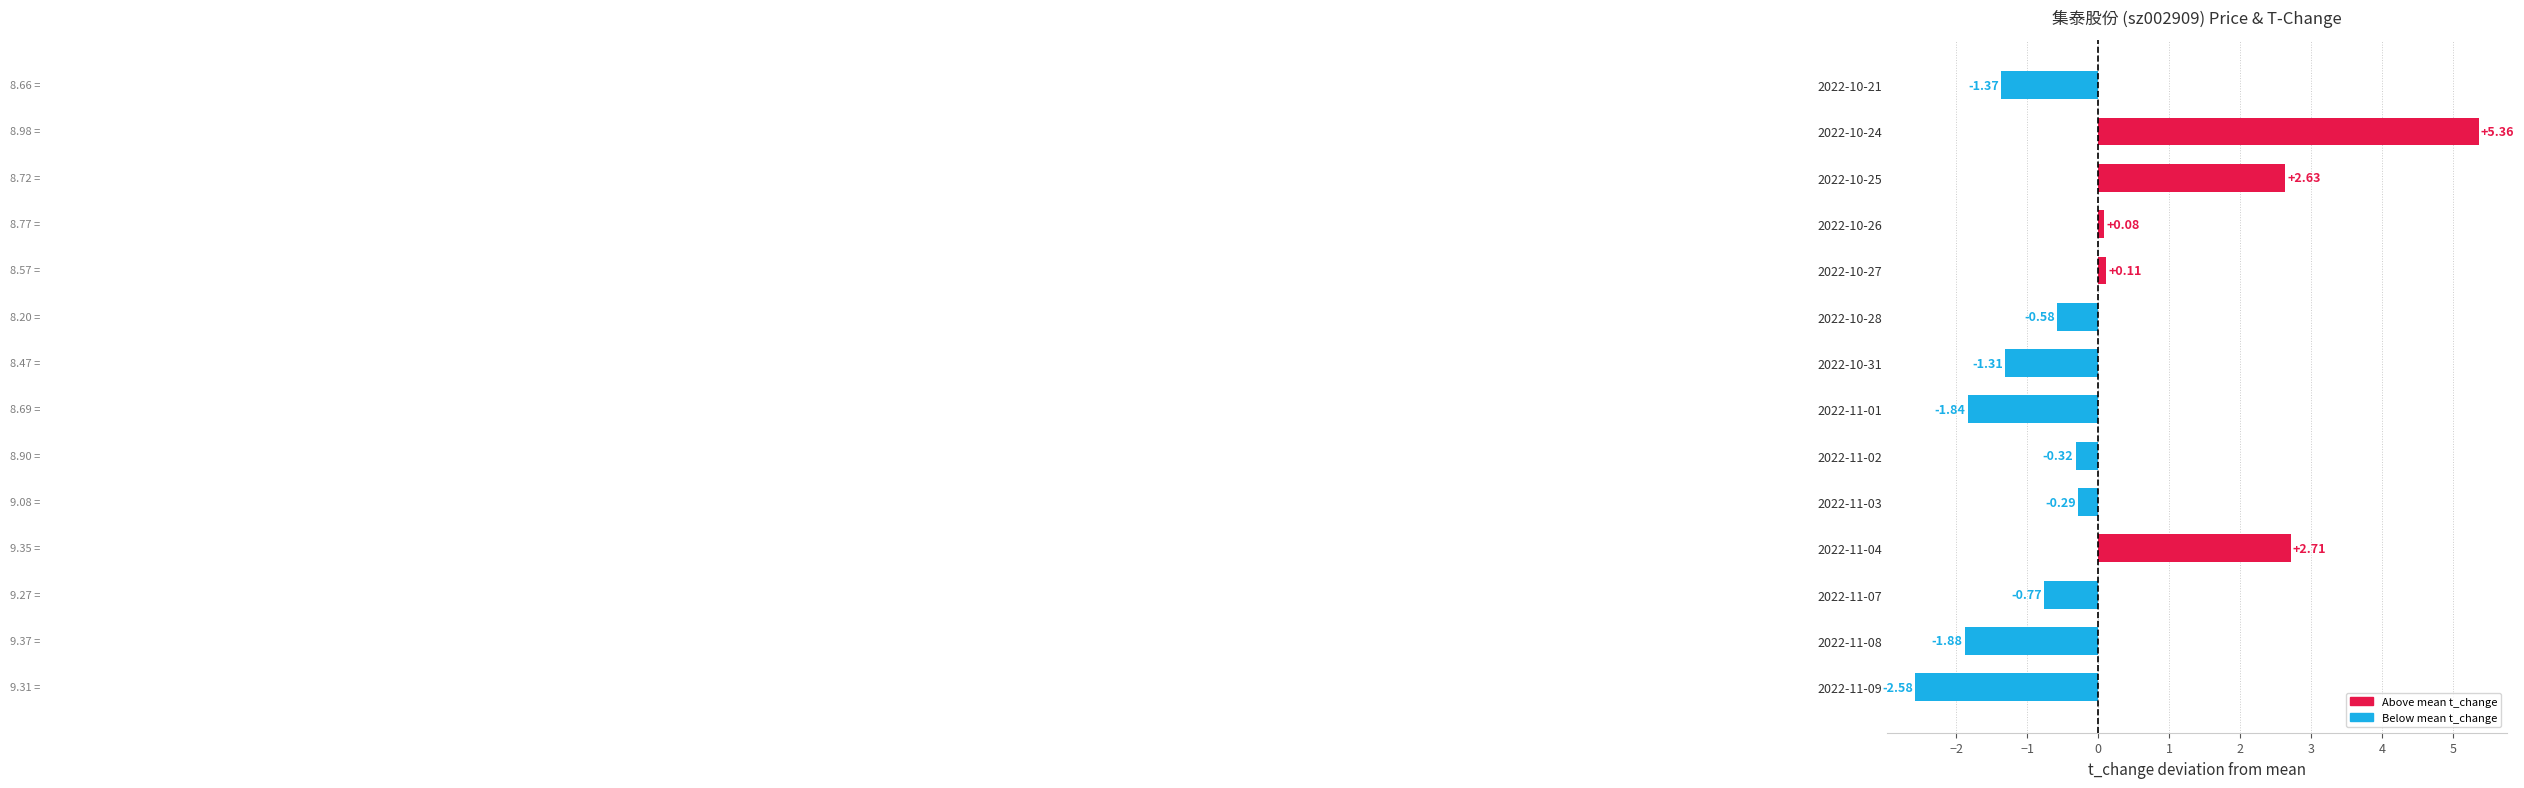

What is the difference between the second highest and minimum values?

5.3